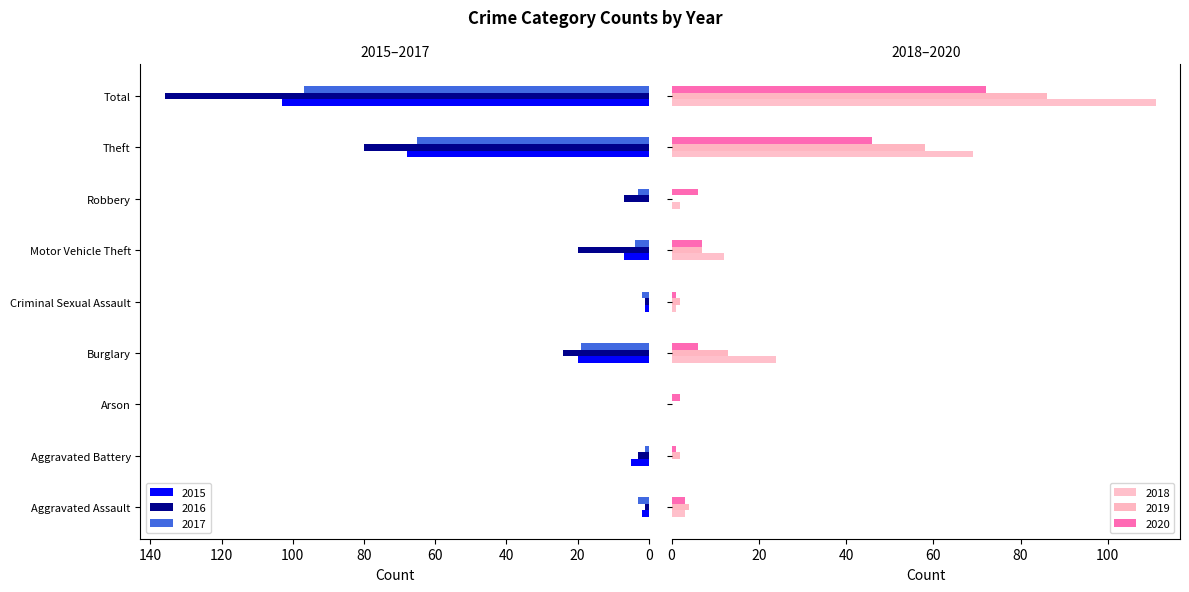

The 2019 series shows 8 at Burglary. True or false?

False